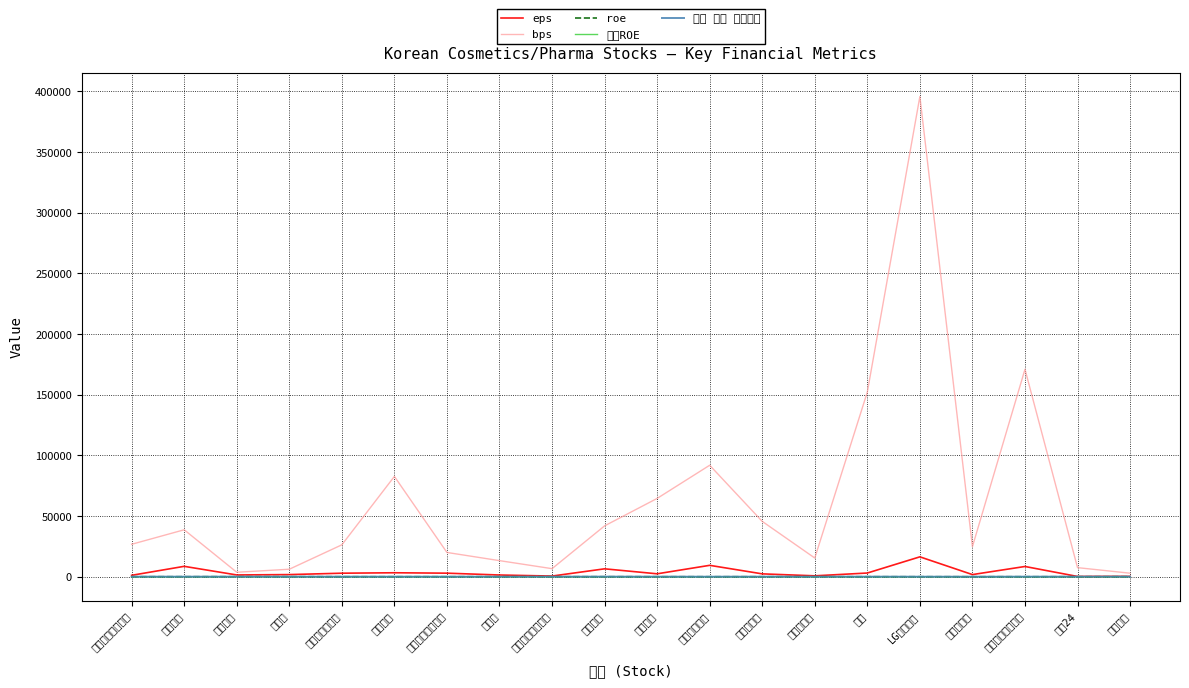

What is the total value across all series at 코스메카코리아?

29249.1